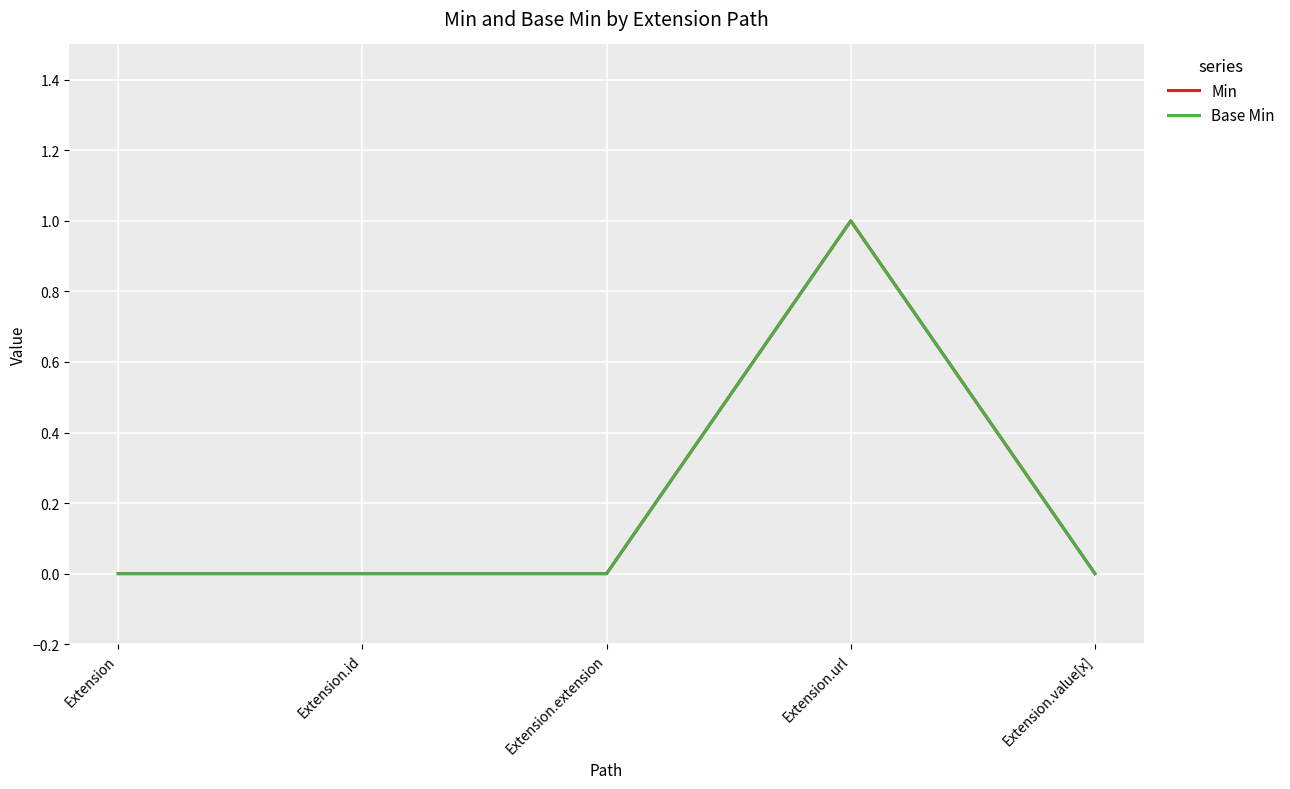

Where is the first local maximum for Min?

Extension.url